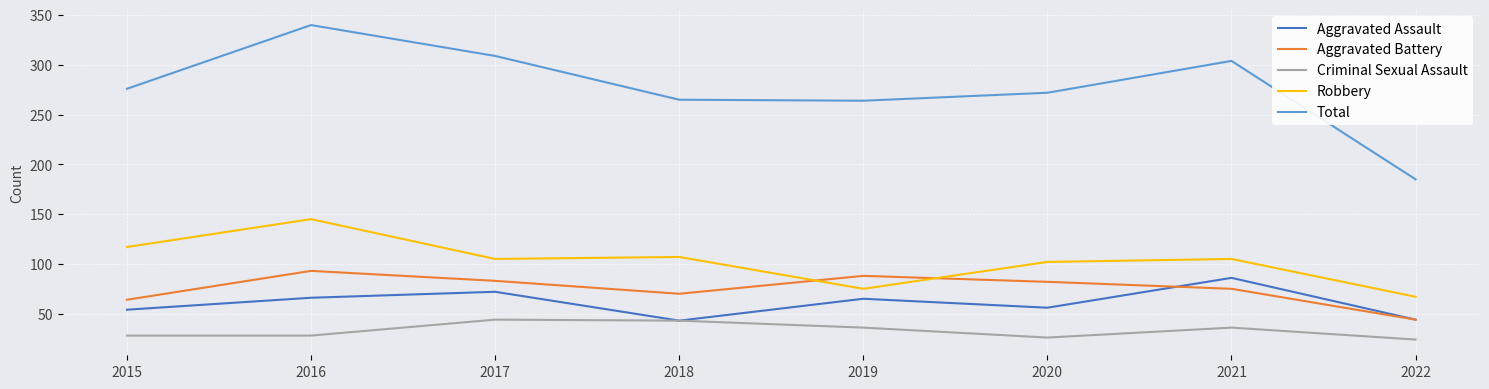

Which series has the widest spread of values?

Total